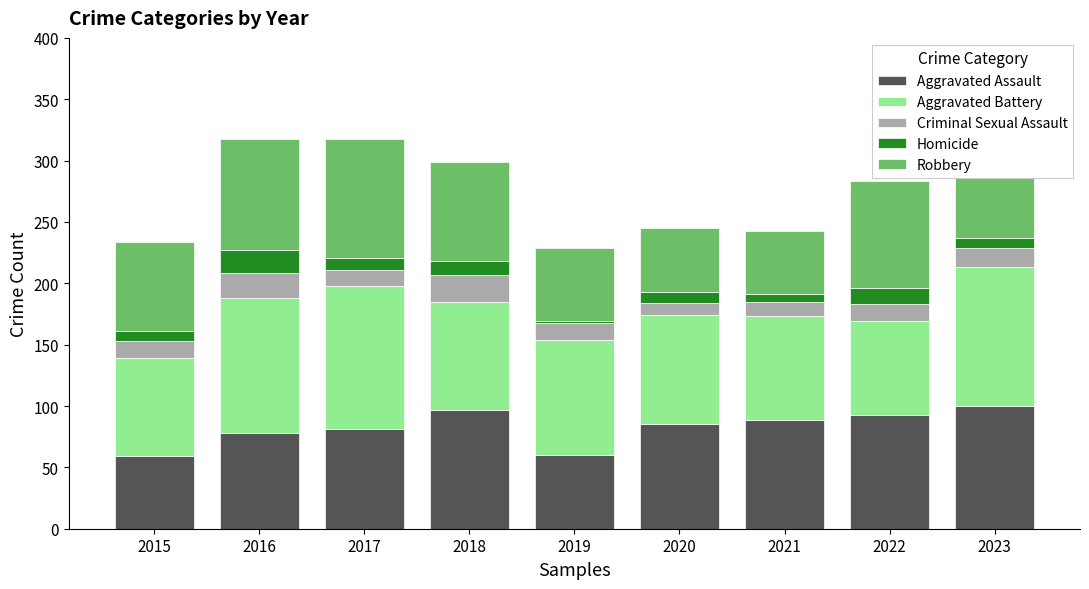

What are all the series names shown in the legend?

Aggravated Assault, Aggravated Battery, Criminal Sexual Assault, Homicide, Robbery